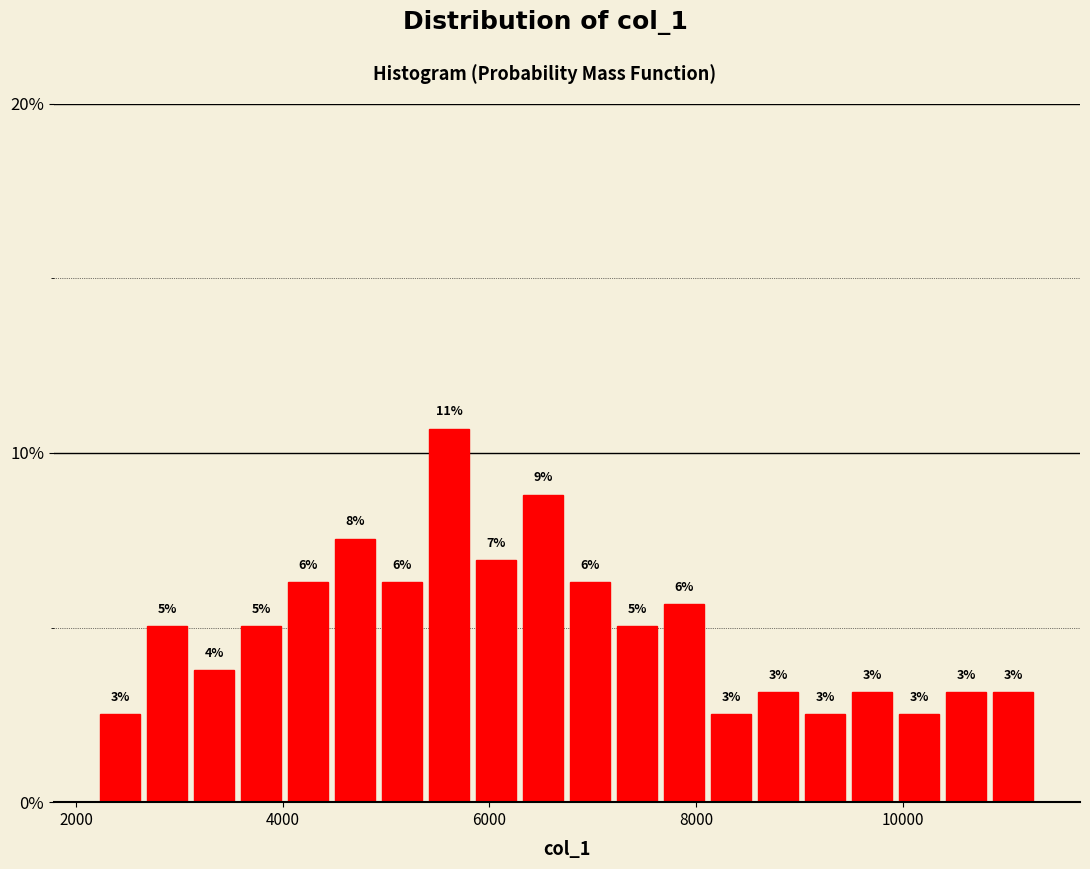

Around what value on the x-axis is the tallest bar? Give the approximate position of its centre, as read against the axis.

5600